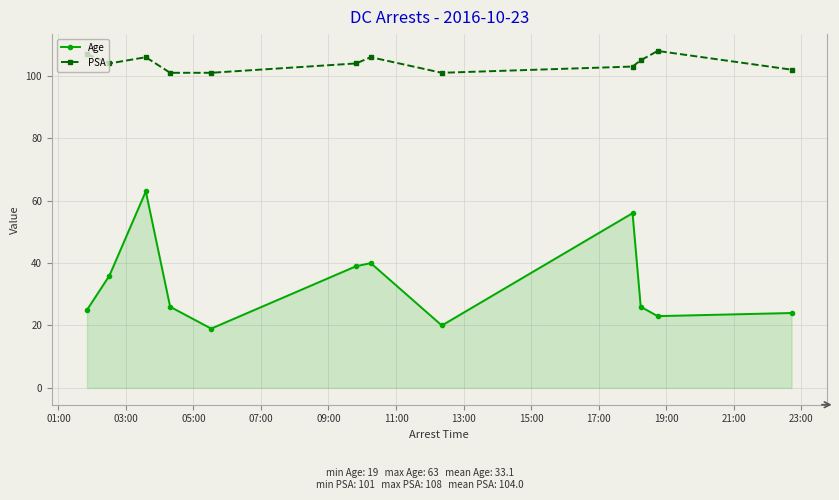

What is the minimum value shown in the chart?

19